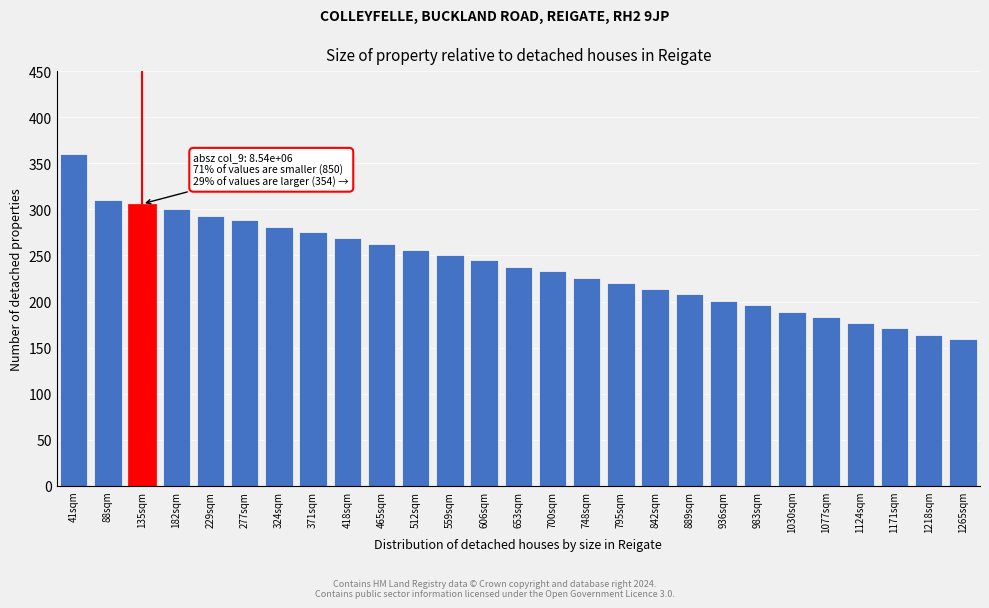

Reading left to right, transcribe all the data shown in this chart.

41sqm=360	88sqm=310	135sqm=306	182sqm=300	229sqm=293	277sqm=288	324sqm=281	371sqm=275	418sqm=269	465sqm=263	512sqm=256	559sqm=251	606sqm=245	653sqm=238	700sqm=233	748sqm=226	795sqm=220	842sqm=214	889sqm=208	936sqm=201	983sqm=196	1030sqm=189	1077sqm=183	1124sqm=177	1171sqm=171	1218sqm=164	1265sqm=159